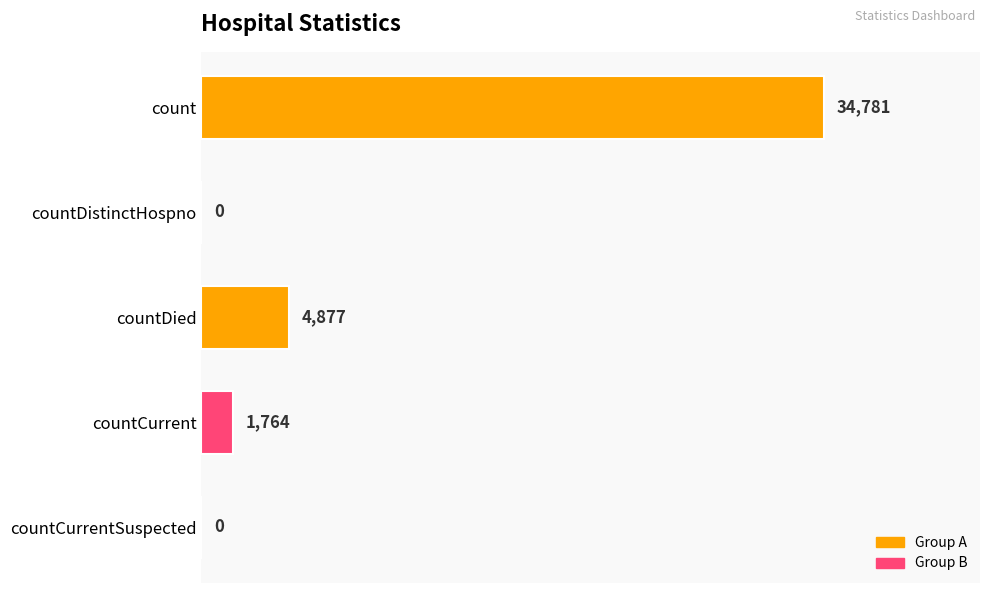

What is the maximum value shown in the chart?

34781